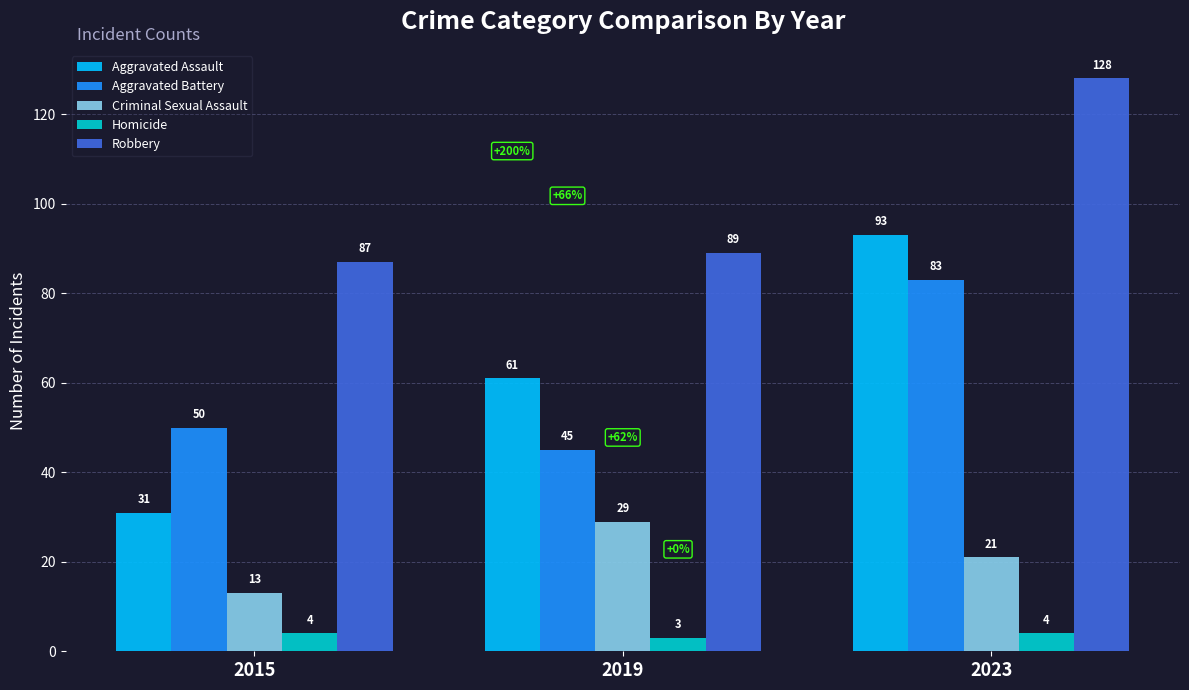

At which category is the sum across all series the highest?

2023